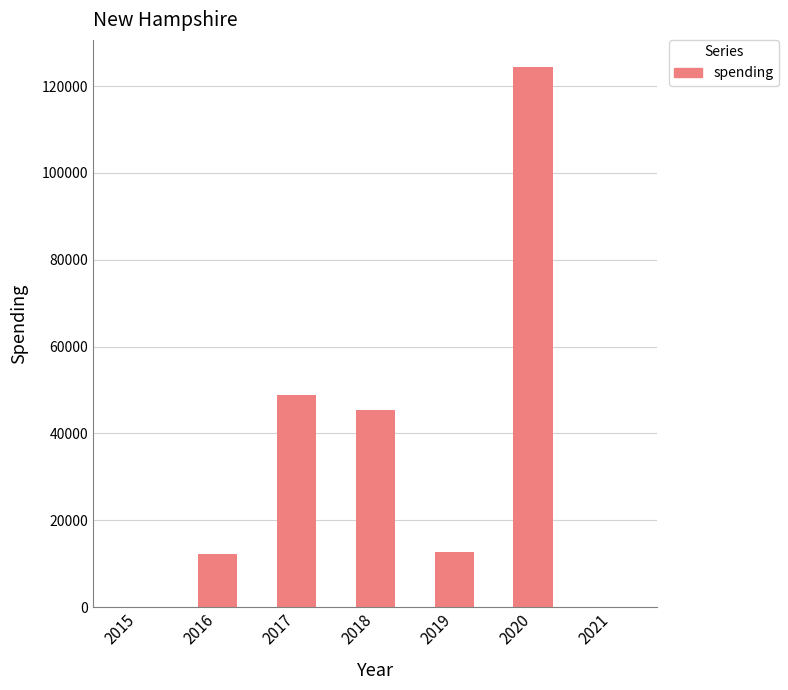

What is the approximate value at 2021?

158